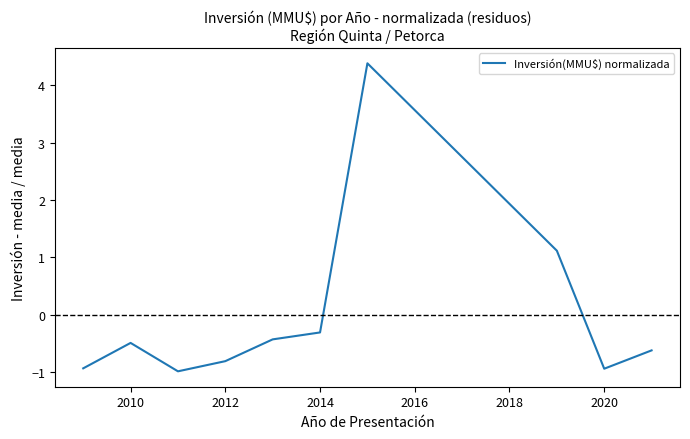

What is the smallest value displayed?

-1.0